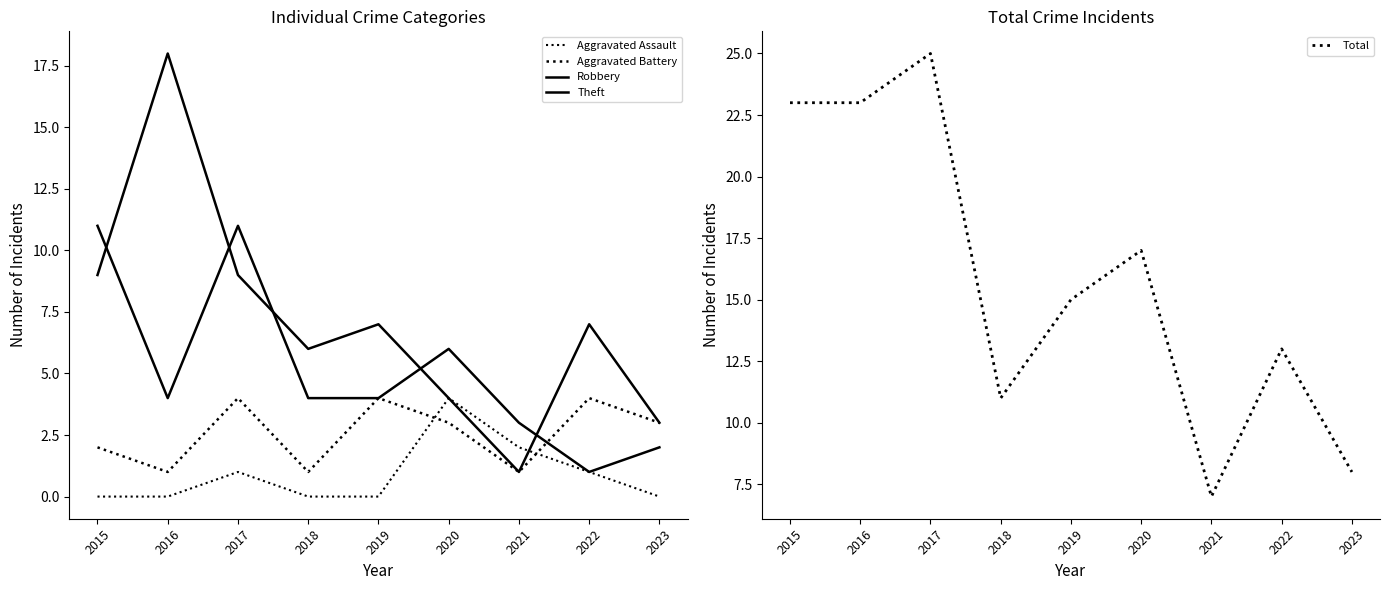

True or false: Aggravated Assault and Robbery cross at least once.

False